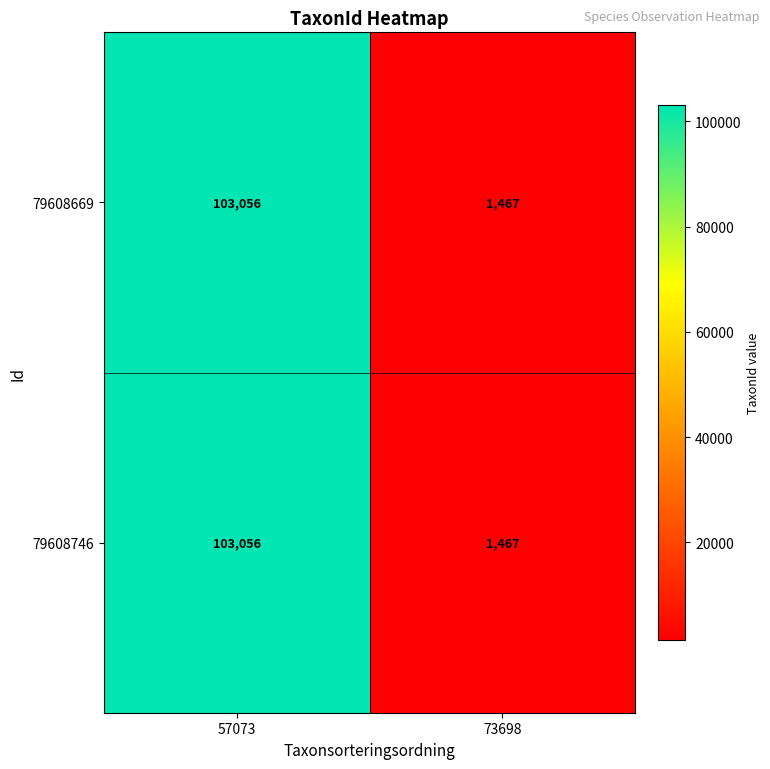

Reading right to left, list all the values displayed in this chart.

79608669: 73698=1467	57073=103056
79608746: 73698=1467	57073=103056